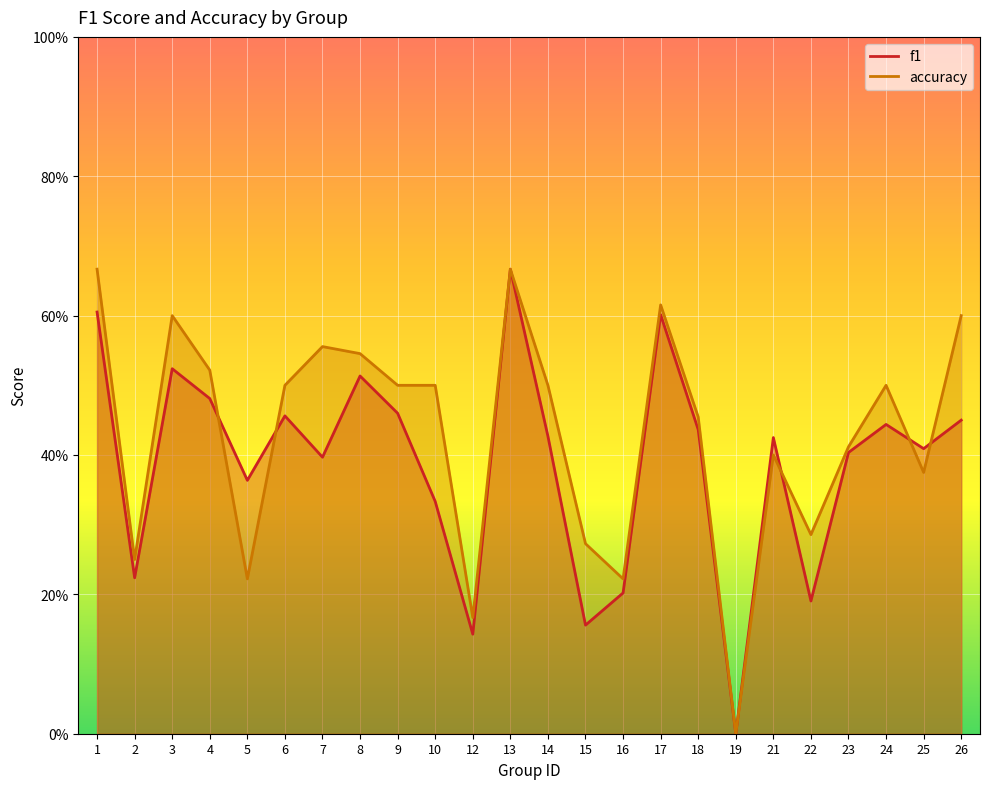

What is the highest value of the accuracy series?

0.7